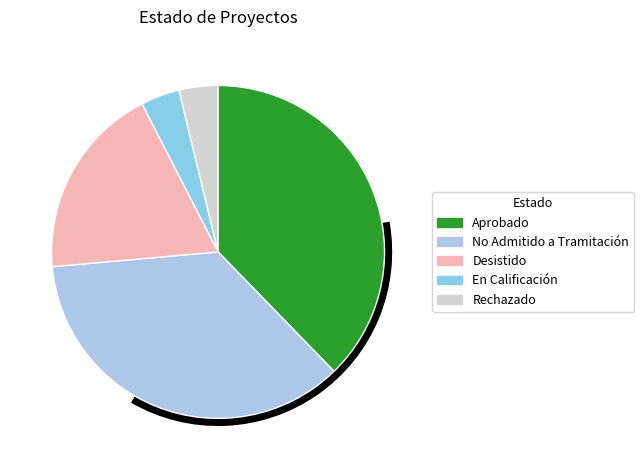

Is there a majority slice in this chart?

No